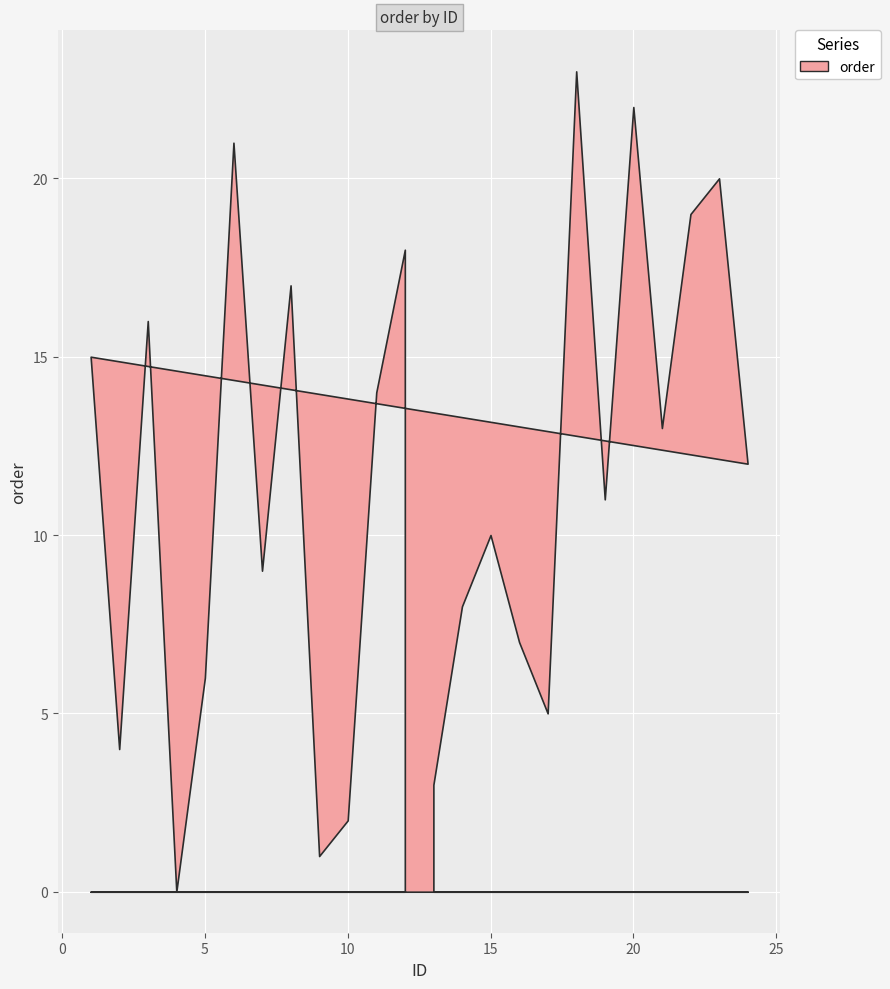

What is the difference between the second highest and minimum values in the order series?

22